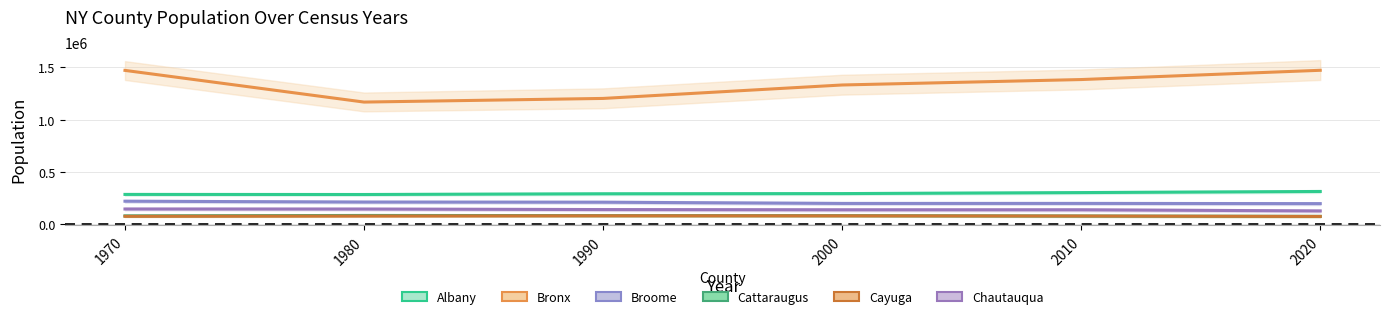

What is the difference between the maximum and minimum values in the Chautauqua series?

18380